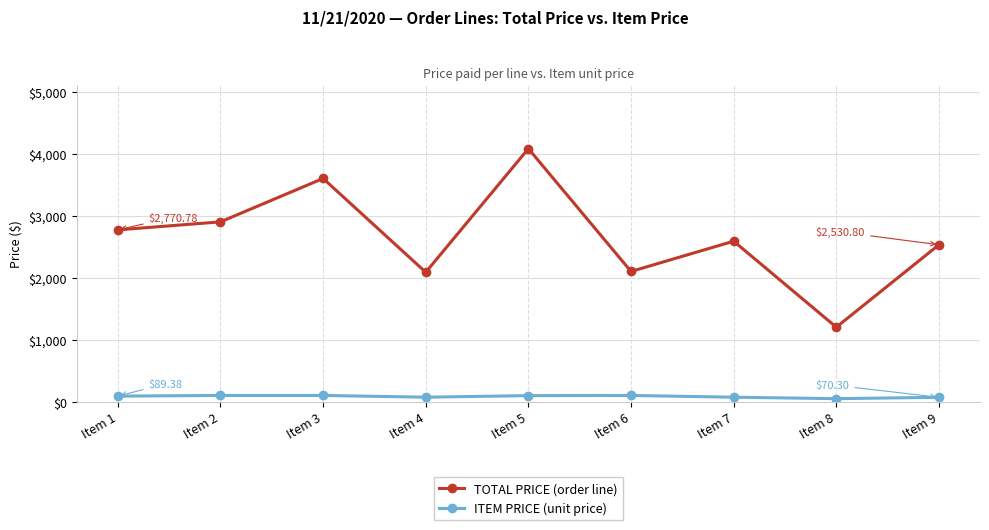

True or false: TOTAL PRICE (order line) and ITEM PRICE (unit price) intersect in this chart.

False